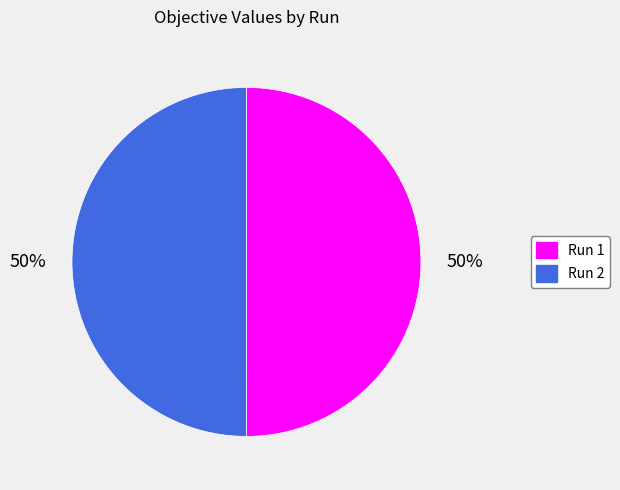

Combined, do Run 1 and Run 2 account for over 50%?

Yes